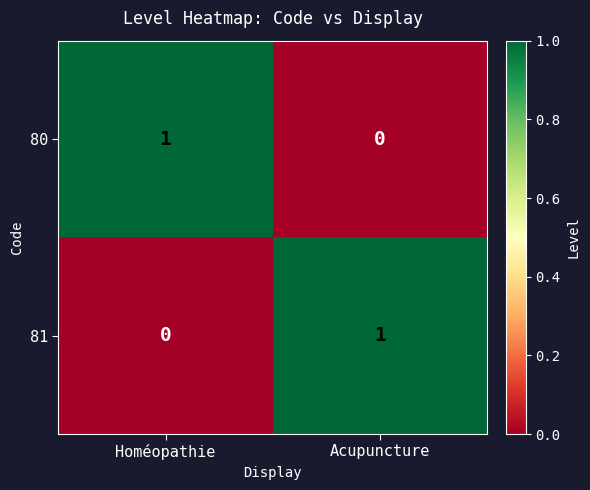

List the labels in order of 80 value, largest first.

Homéopathie, Acupuncture